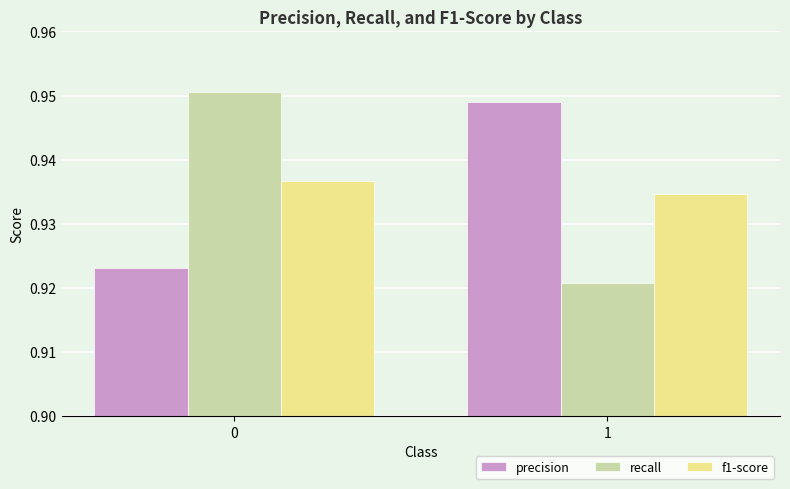

Rank the series at 1 from highest to lowest value.

precision, f1-score, recall